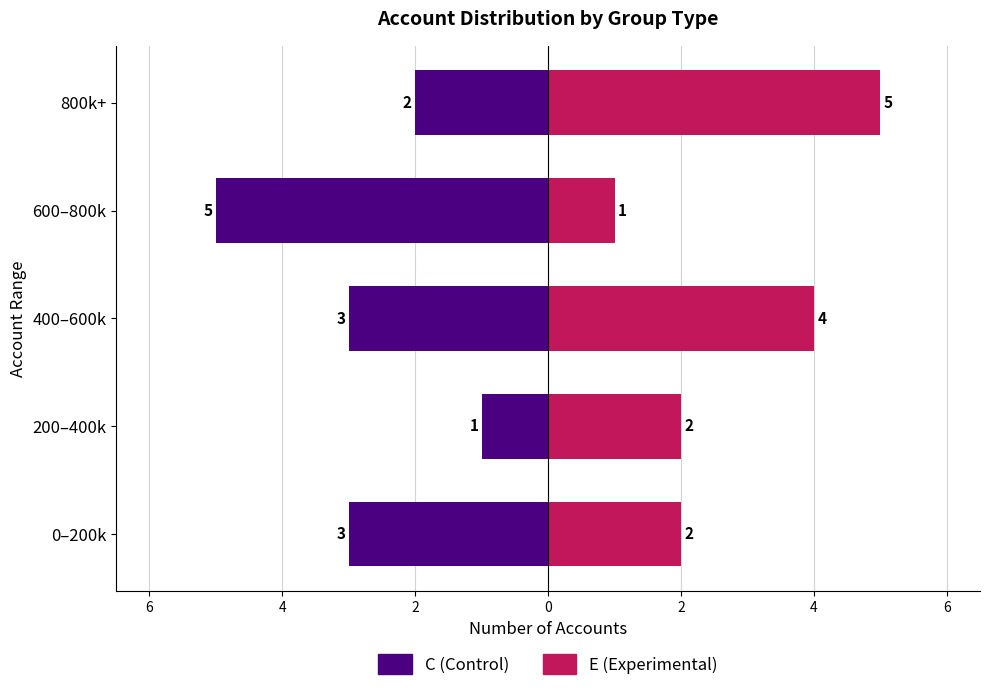

What is the difference between the maximum and minimum values in the E (Experimental) series?

4